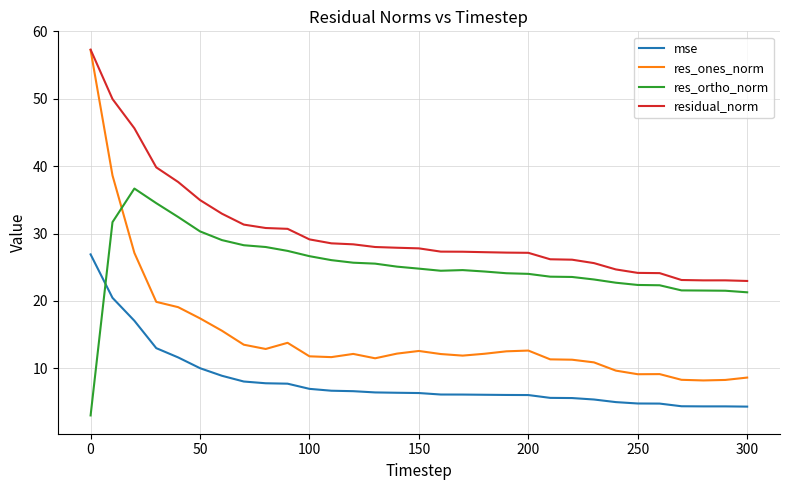

Which series has the largest total across all categories?

residual_norm